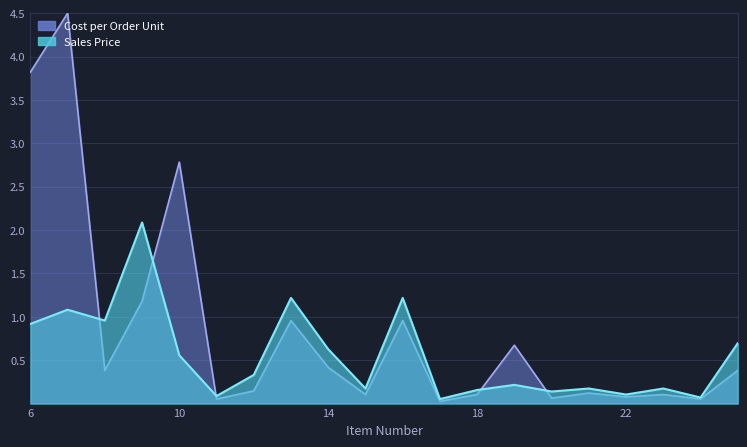

How many categories are shown in the chart?

20